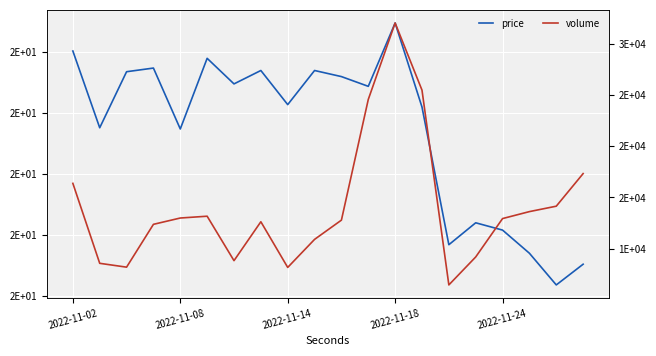

Which series changed the most between 6 and 19?

volume